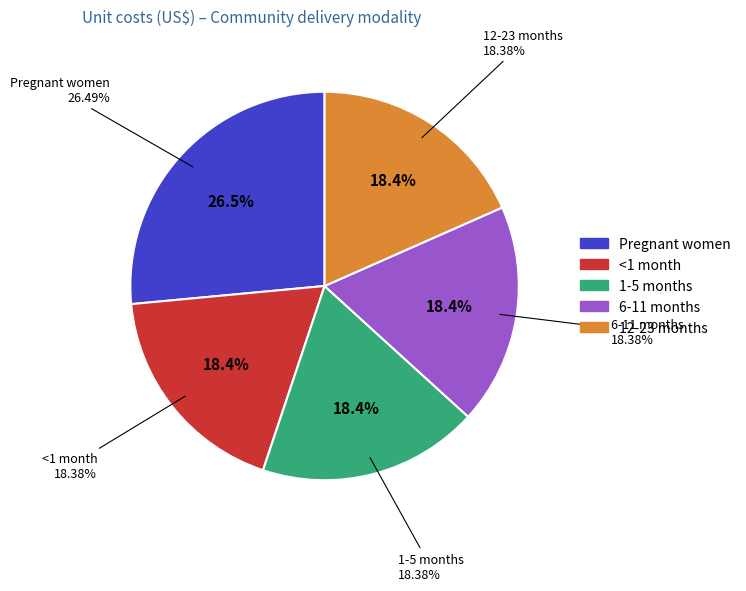

To the nearest percent, what portion does Pregnant women represent?

26%